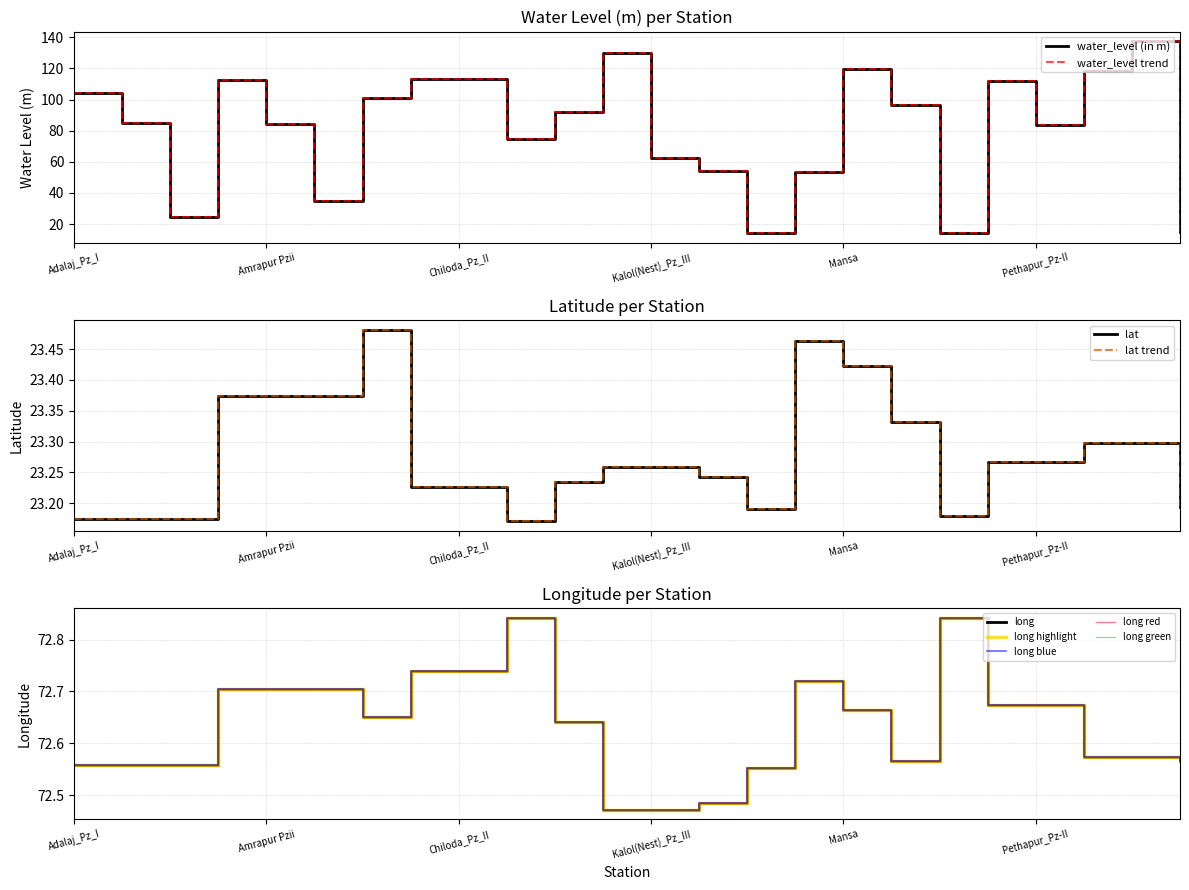

Where do water_level (in m) and long first cross each other?

Adalaj_Pz_II and Adalaj_Pz_III